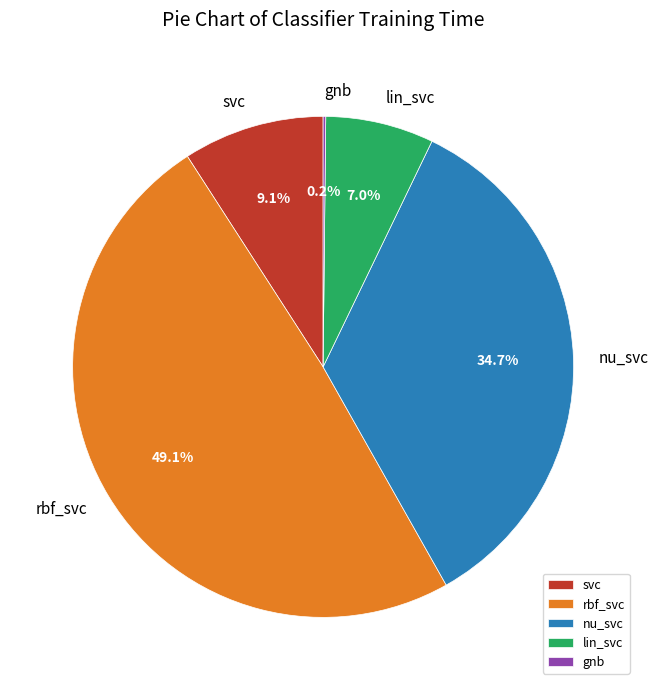

Is there any slice that represents more than half of the pie?

No